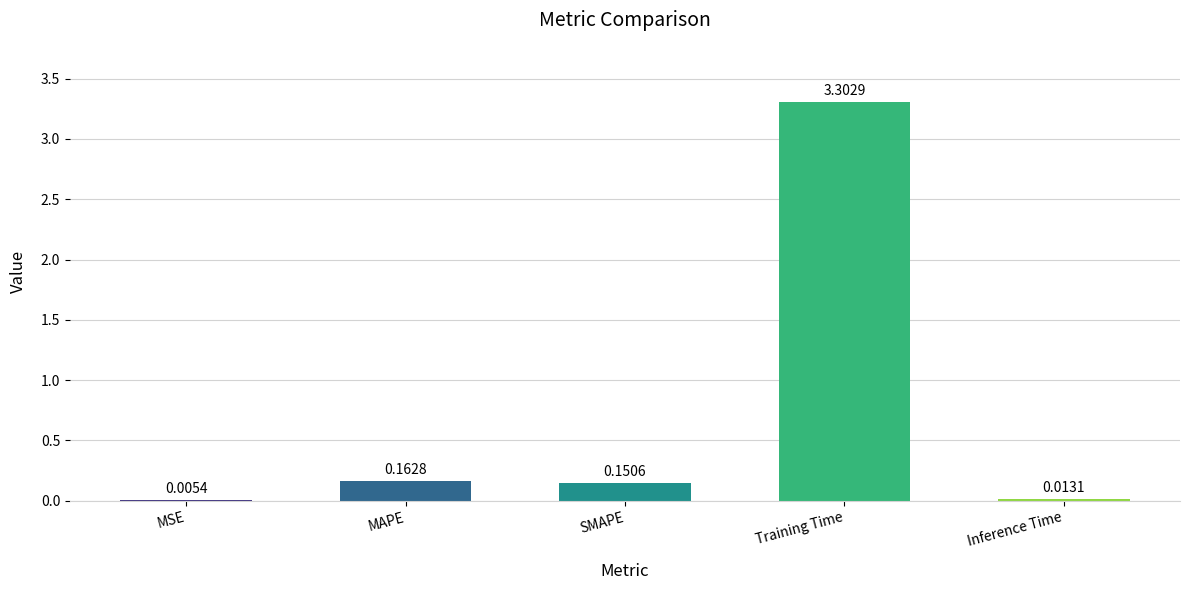

Which category has the highest value across all series?

Training Time